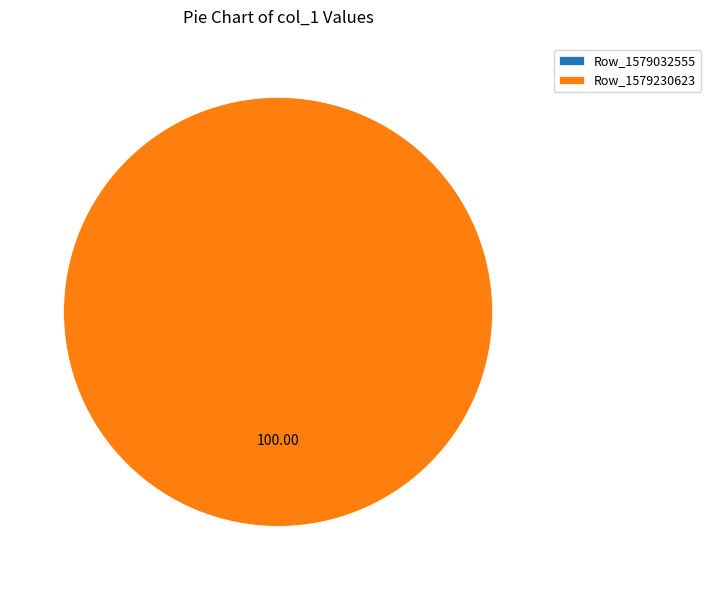

How many slices are in this pie chart?

2